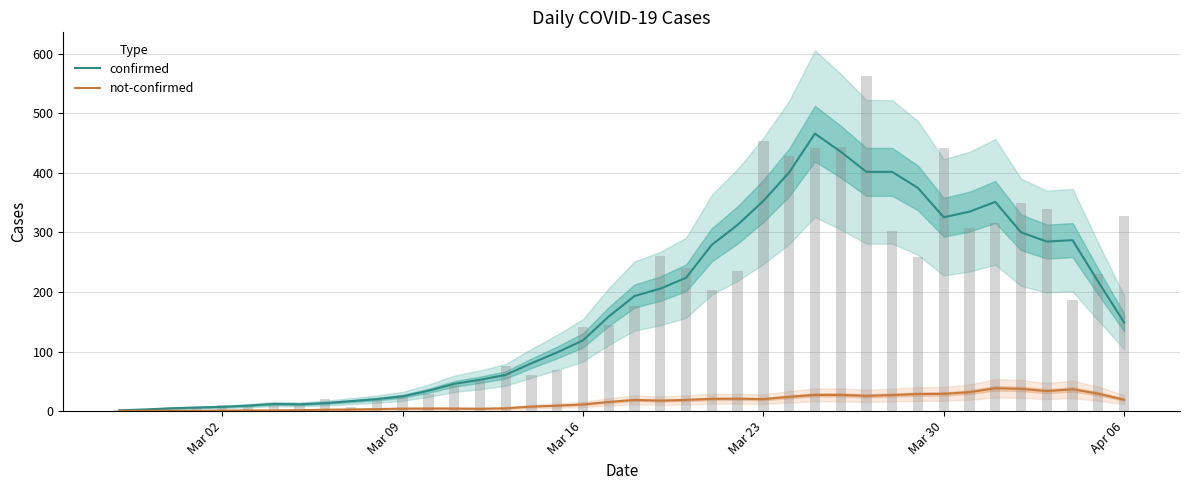

What is the difference between the second highest and second lowest values in the not-confirmed series?

37.0